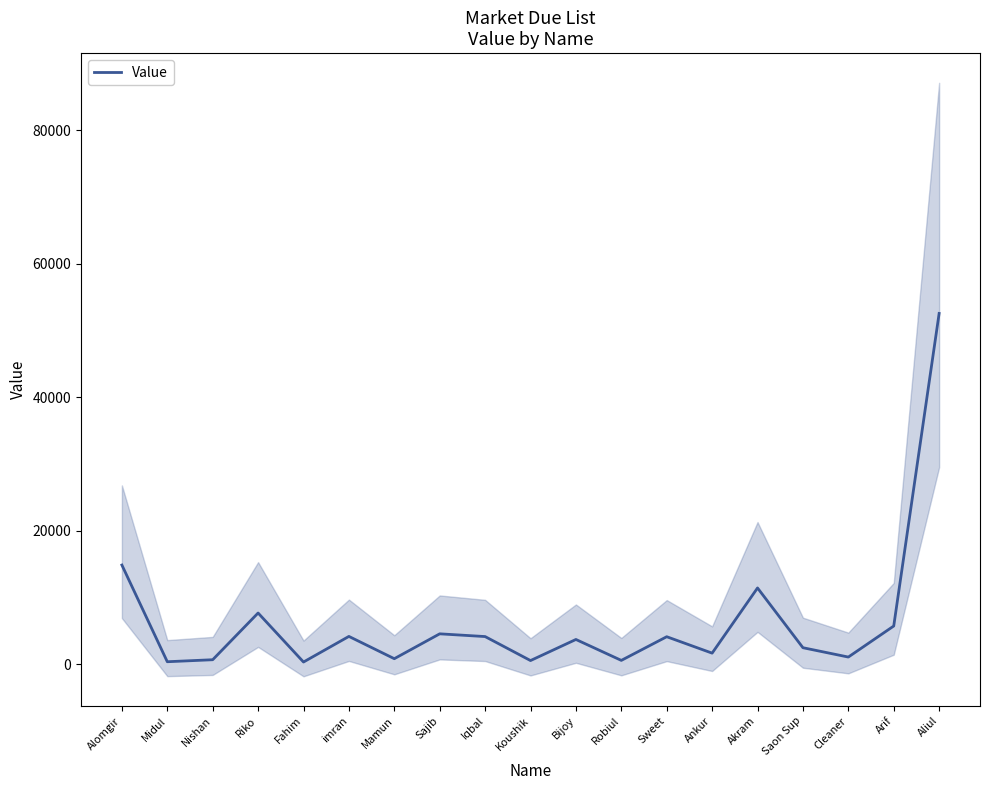

Does the chart have visible grid lines?

No